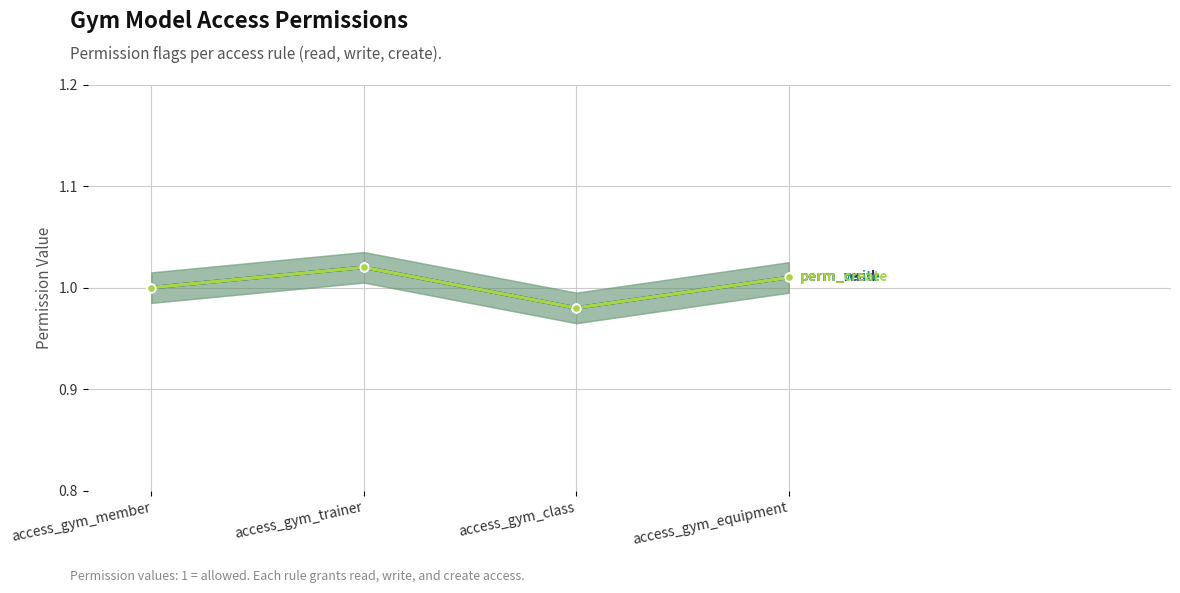

What is the average value of the perm_create series?

1.0